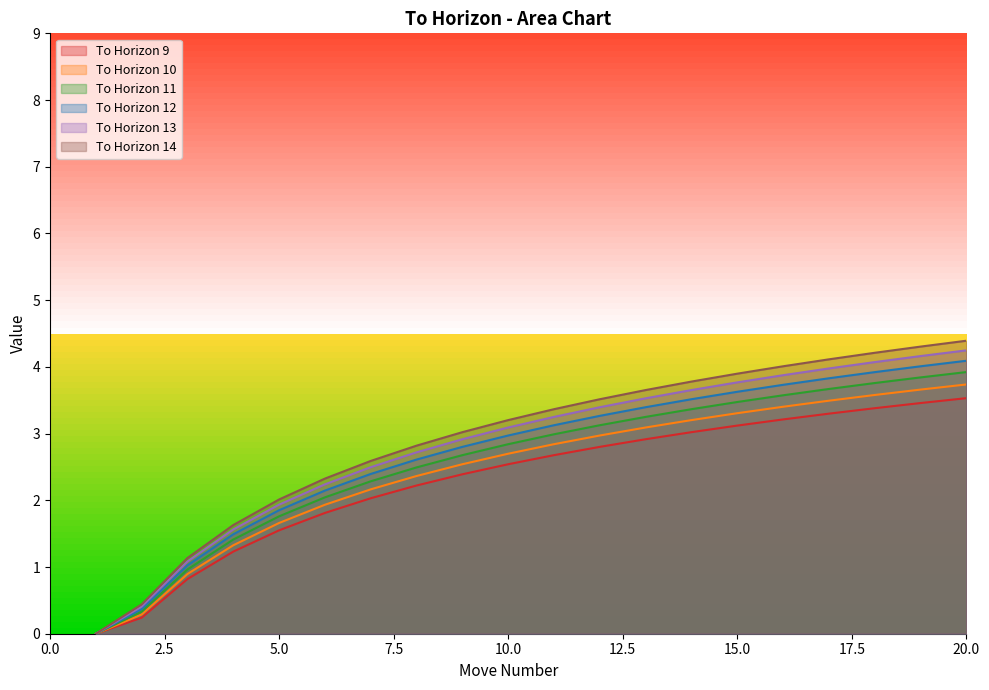

The 14 series shows 5.5 at 10. True or false?

False